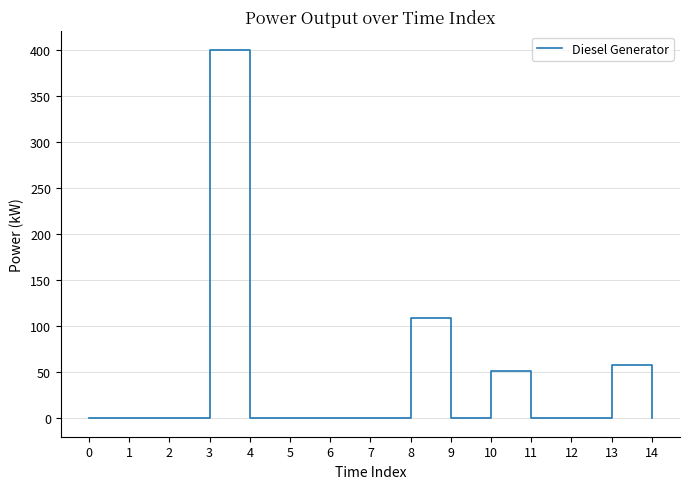

True or false: the data shows -182 at 11.

False